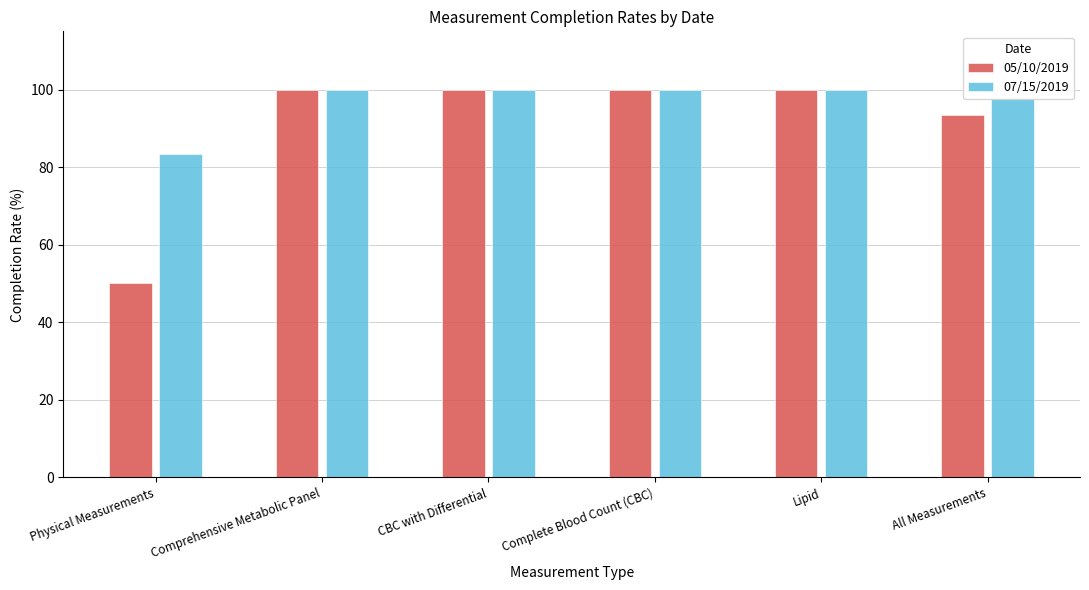

What position from the left is Comprehensive Metabolic Panel?

2